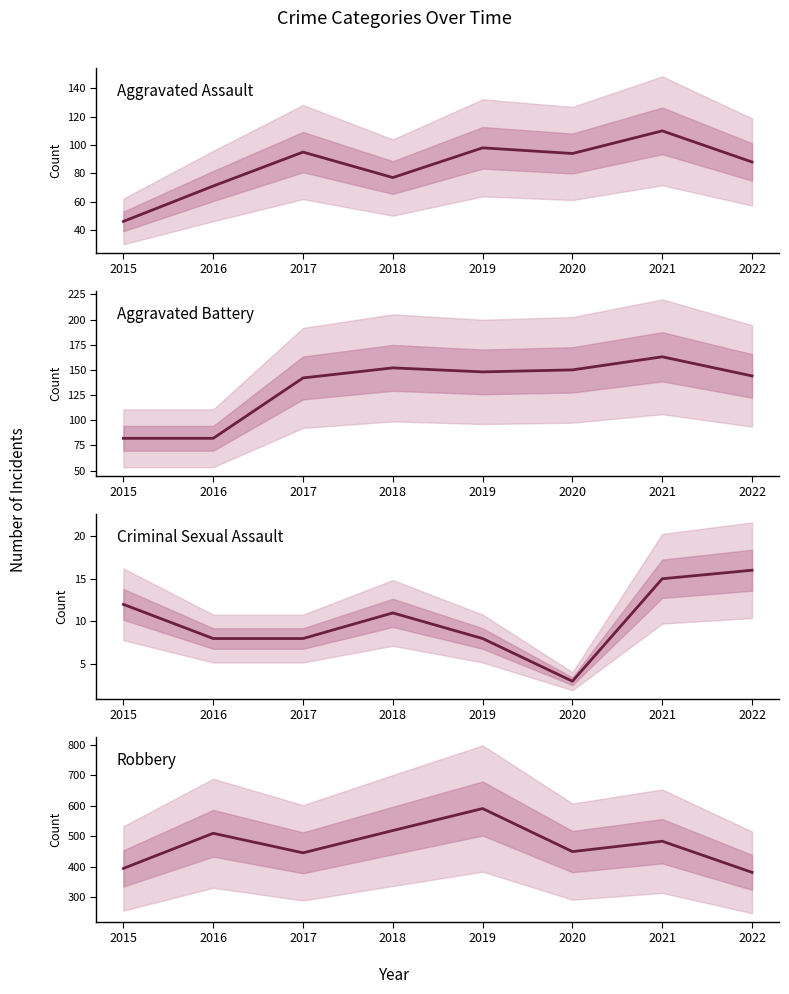

In Robbery, how many points are lower than both neighbors (excluding endpoints)?

2